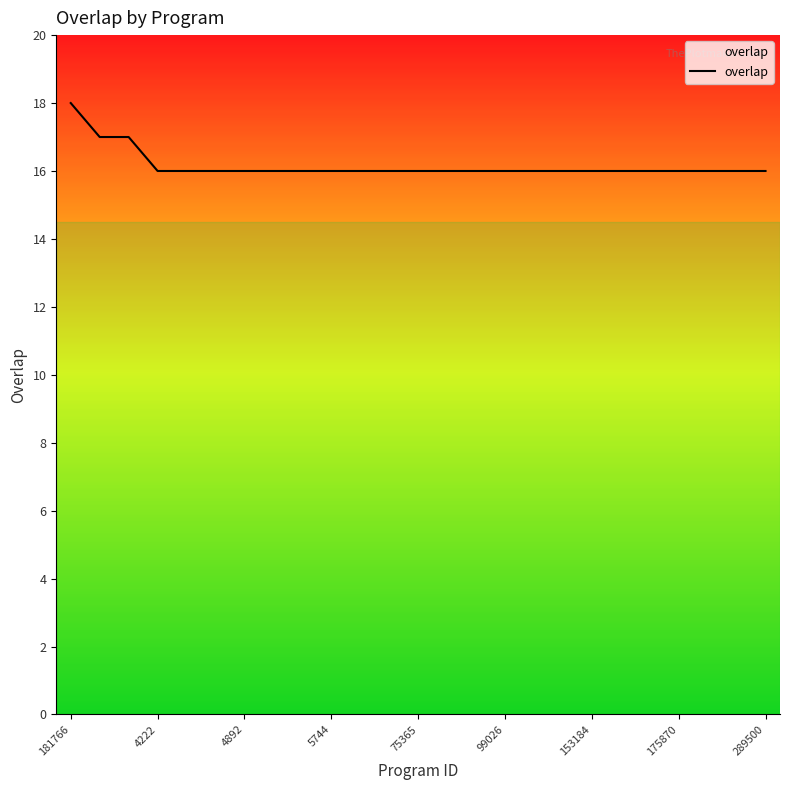

What is the minimum value shown in the chart?

16